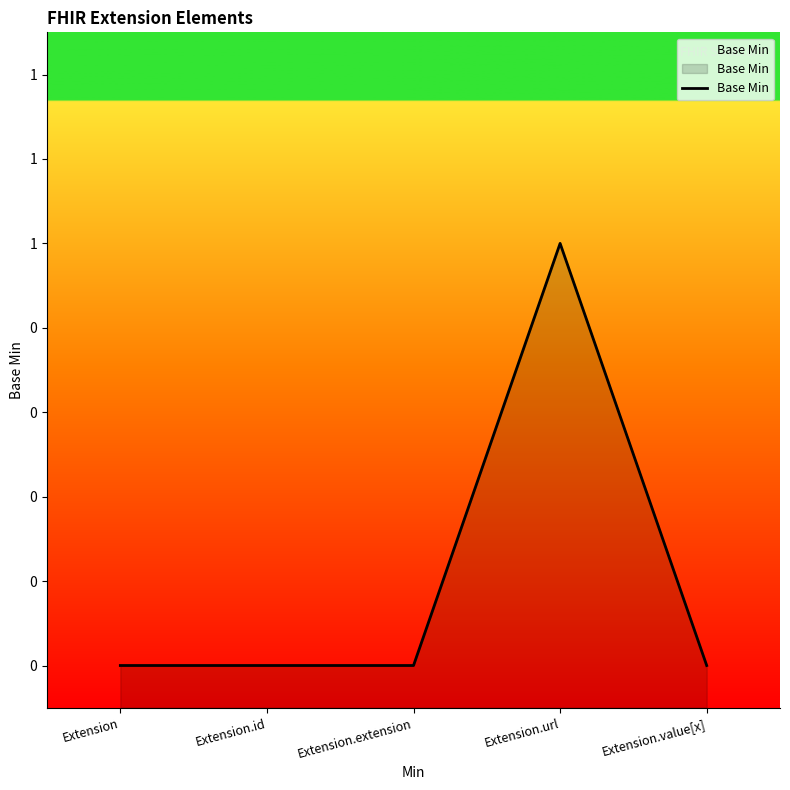

Reading left to right, list all the values displayed in this chart.

0	0	0	1	0